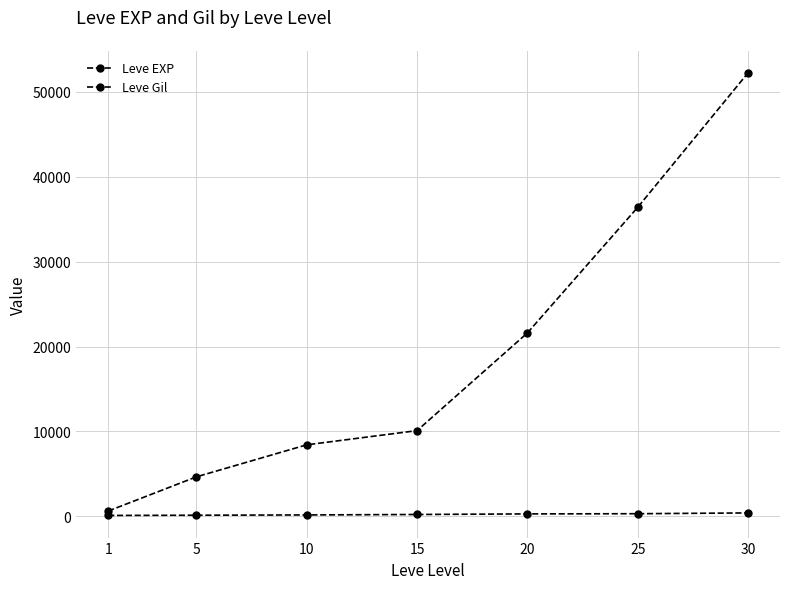

Is this an area chart (filled region under the line)?

No